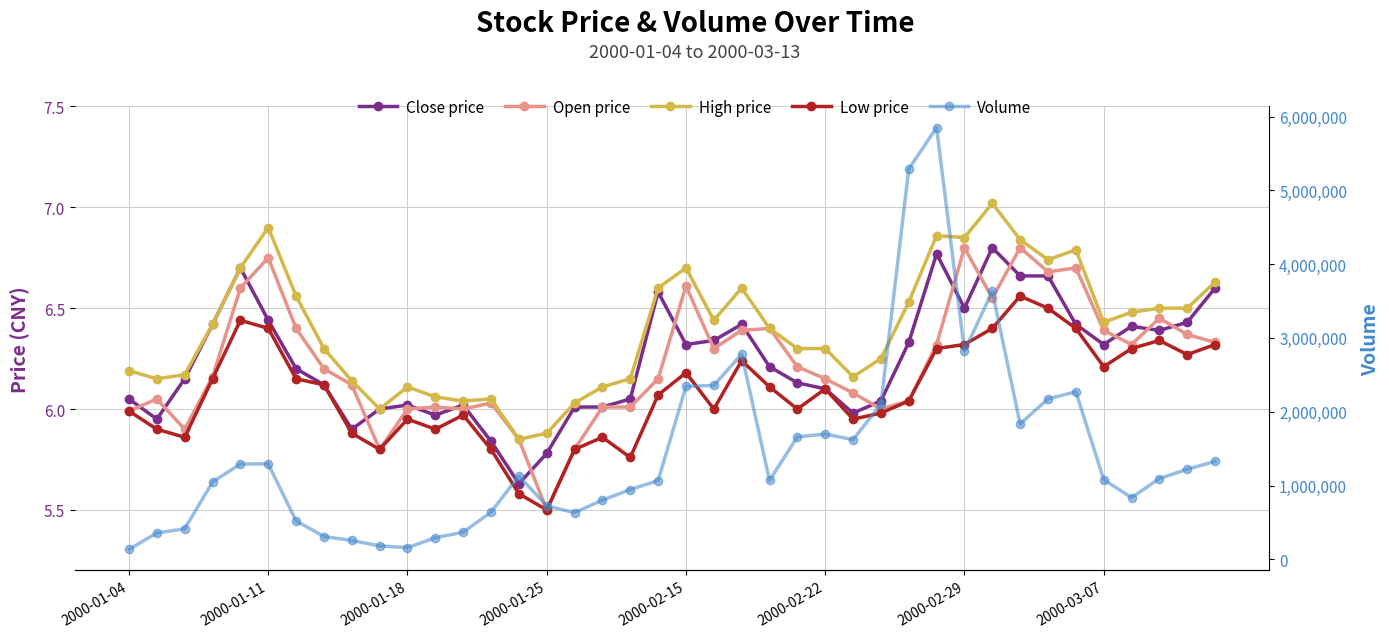

What is the difference between the Close price values at 13 and 2000-01-18?

0.3